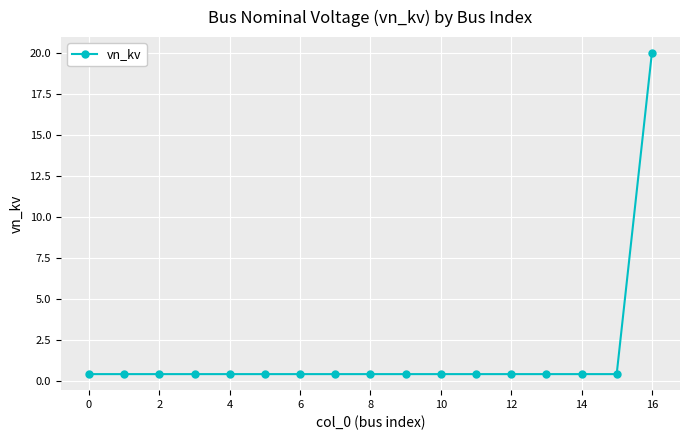

What is the greatest value displayed?

20.0